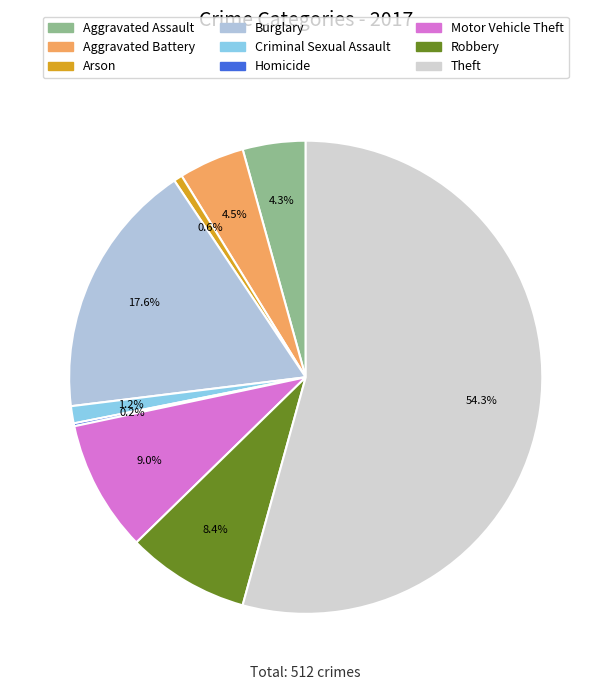

Between Criminal Sexual Assault and Burglary, which is larger?

Burglary